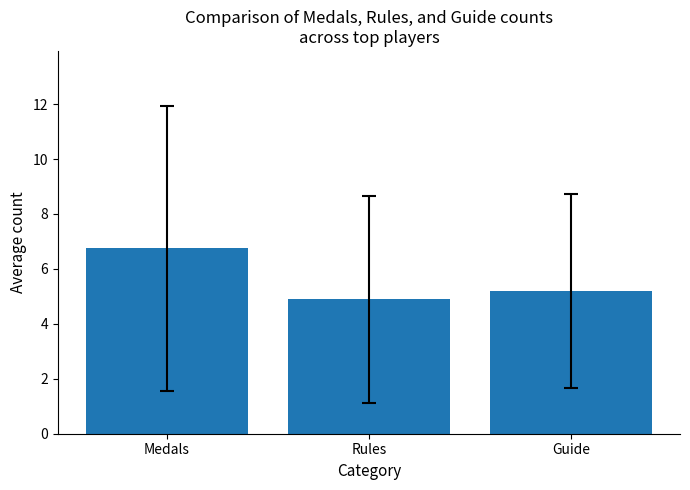

Approximately how many times larger is the value at Guide compared to Medals?

0.8